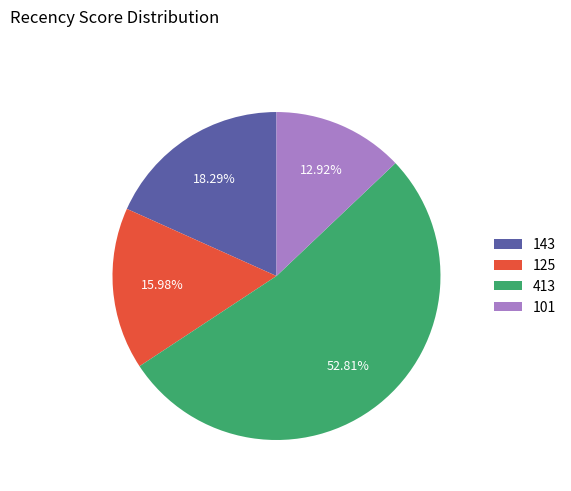

What is the smallest slice in the pie chart?

101